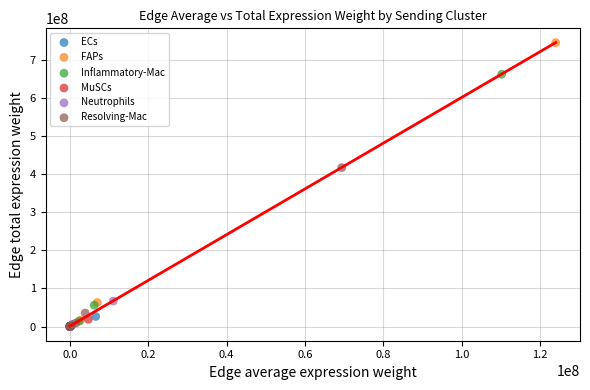

Which series has the widest spread of Y values?

FAPs